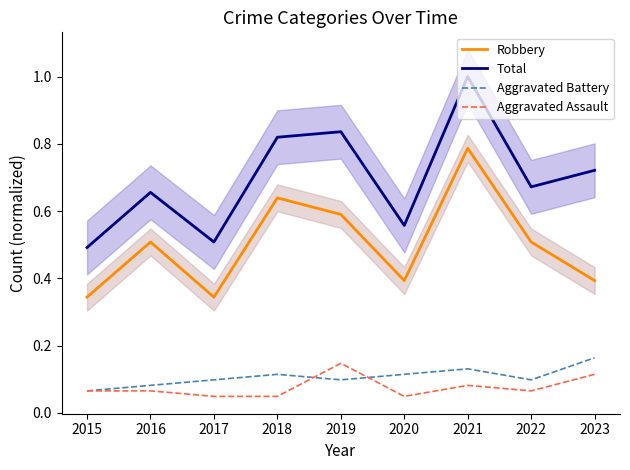

The Total series shows 0.7 at 2023. True or false?

True